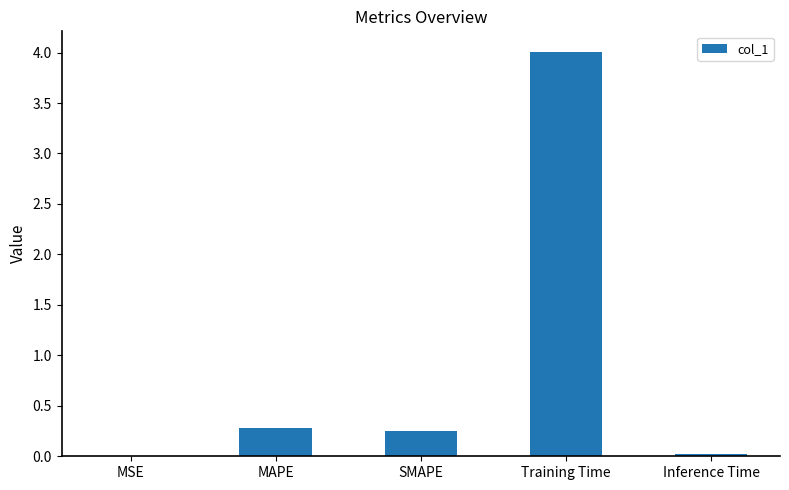

The value at Training Time is 4.0. True or false?

True